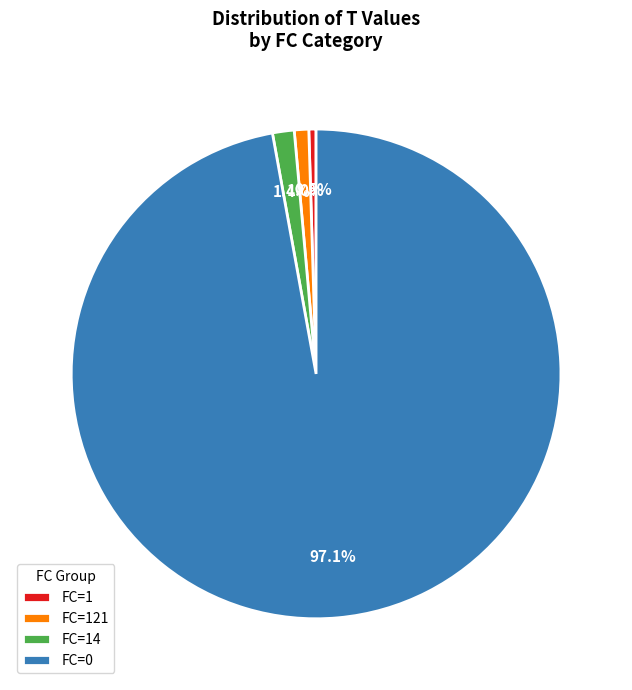

What is the total percentage of FC=1 and FC=0?

97.6%